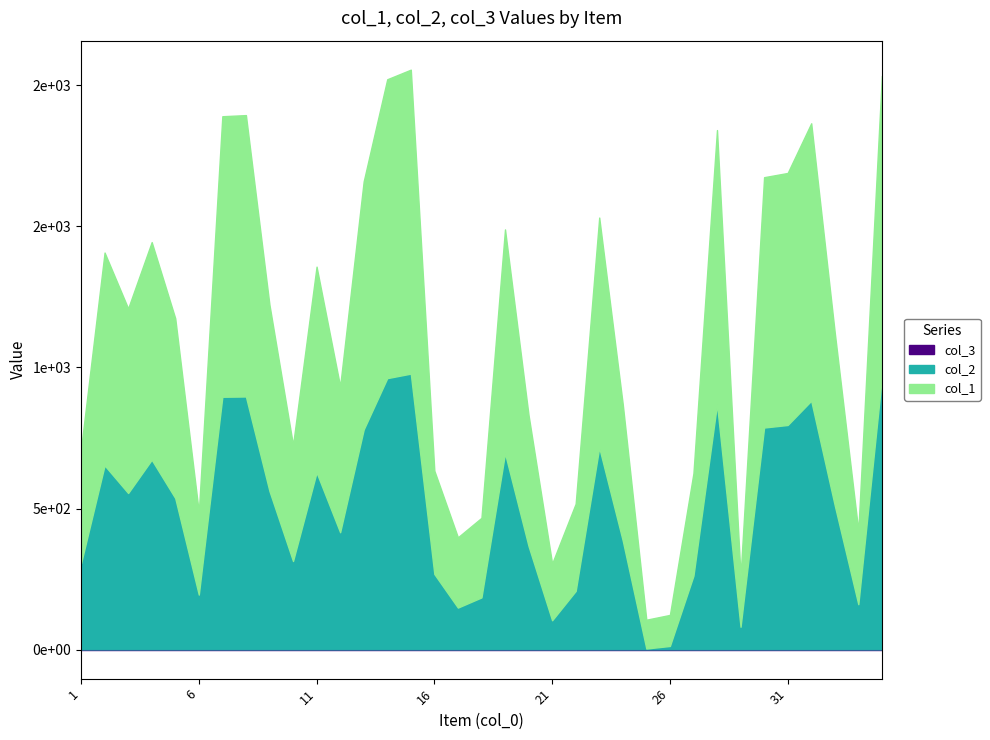

What is the spread (max minus min) of values at 4?

770